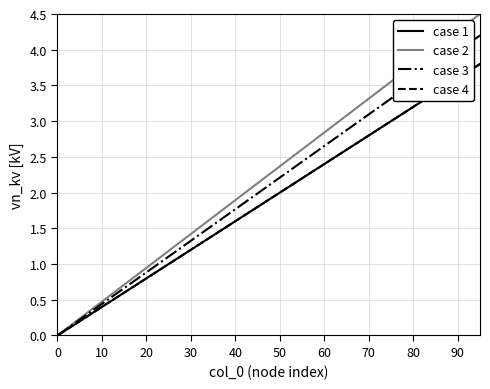

What is the highest value of the case 2 series?

4.5